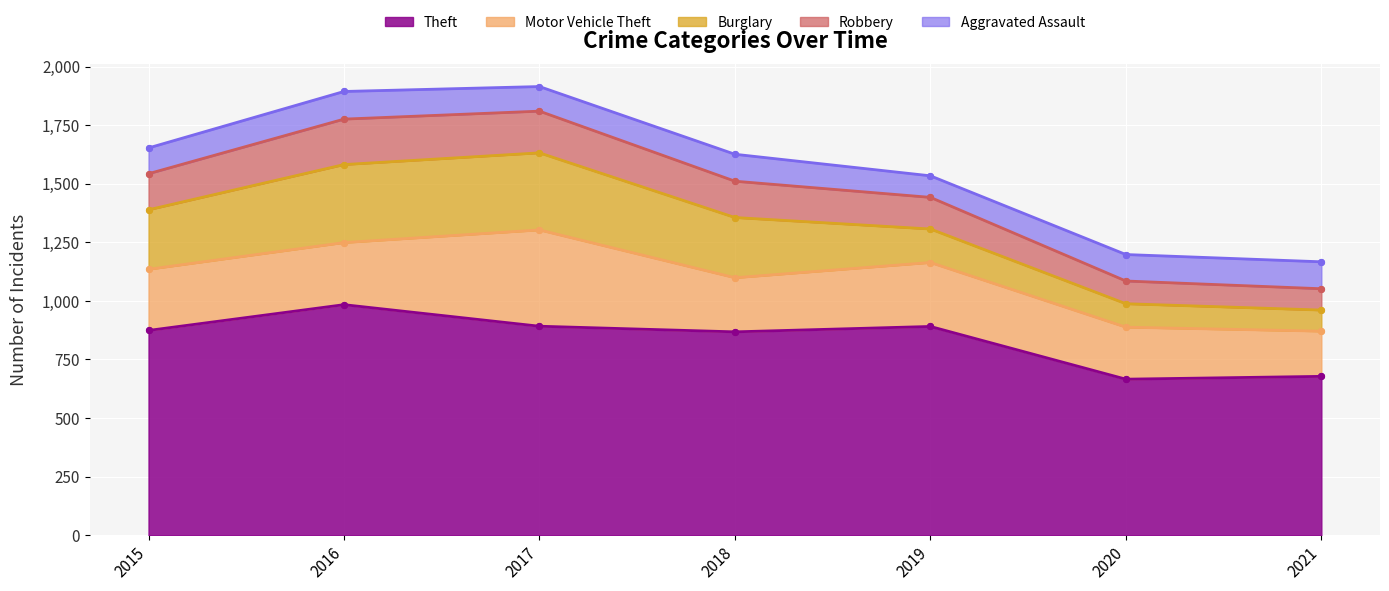

At which category is the sum across all series the highest?

2017